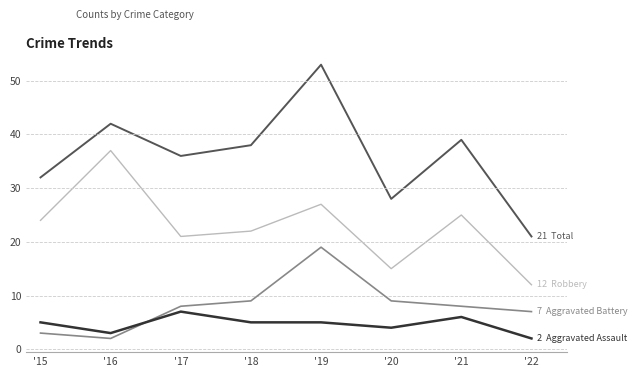

What is the spread (max minus min) of values at '17?

29